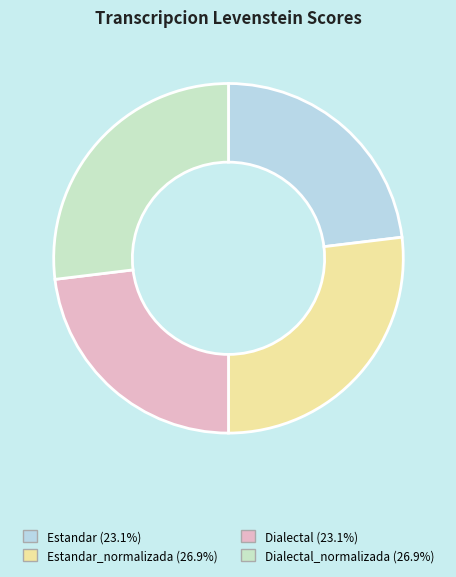

How many segments does this pie chart have?

4